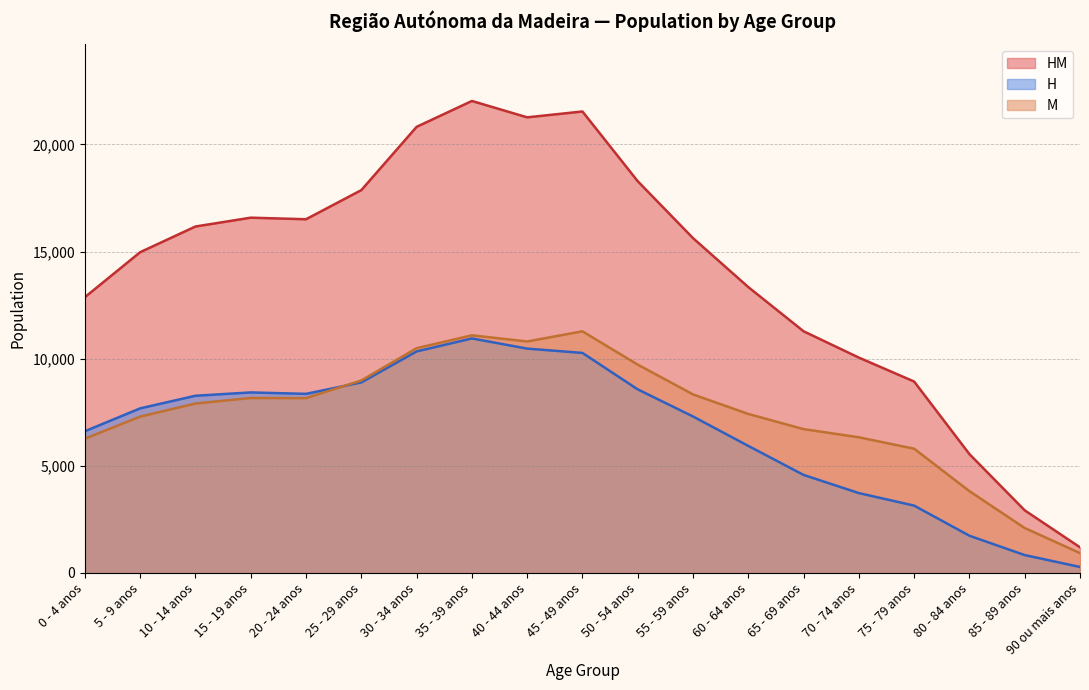

Which series has the widest spread of values?

HM